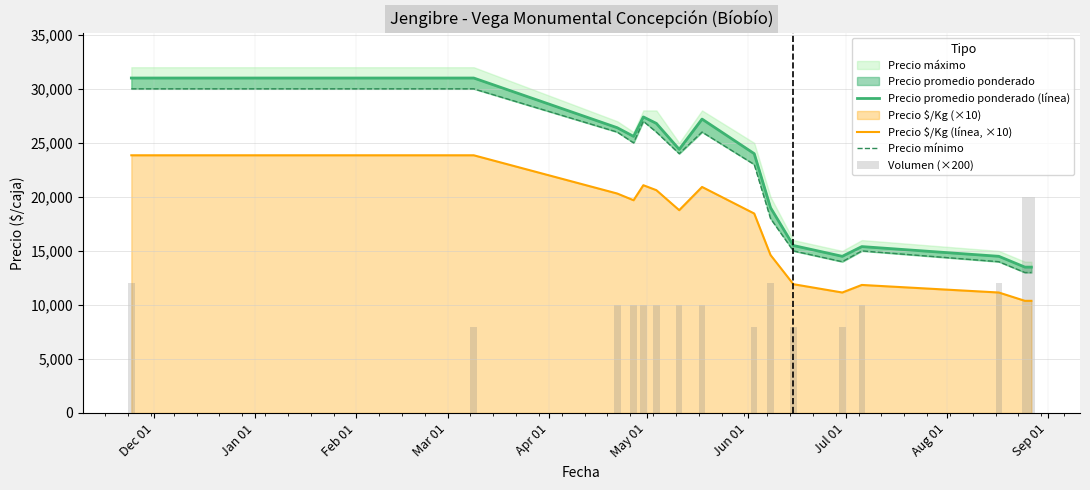

Reading left to right, list all the values displayed in this chart.

Precio promedio ponderado (línea): 31000	31000	26400	25600	27400	26800	24400	27200	24000	19000	15500	14500	15400	14500	13500	13500
Precio $/Kg (línea, ×10): 23850	23850	20310	19690	21080	20620	18770	20920	18460	14620	11920	11150	11850	11150	10380	10380
Precio mínimo: 30000	30000	26000	25000	27000	26000	24000	26000	23000	18000	15000	14000	15000	14000	13000	13000
Volumen (×200): 12000	8000	10000	10000	10000	10000	10000	10000	8000	12000	8000	8000	10000	12000	20000	20000